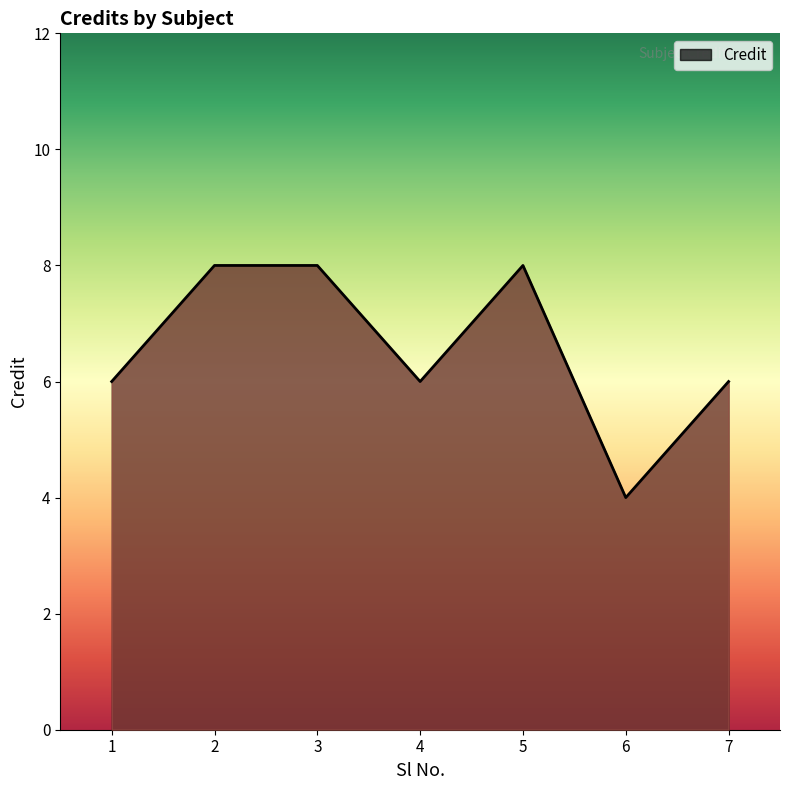

Does the chart have visible grid lines?

No